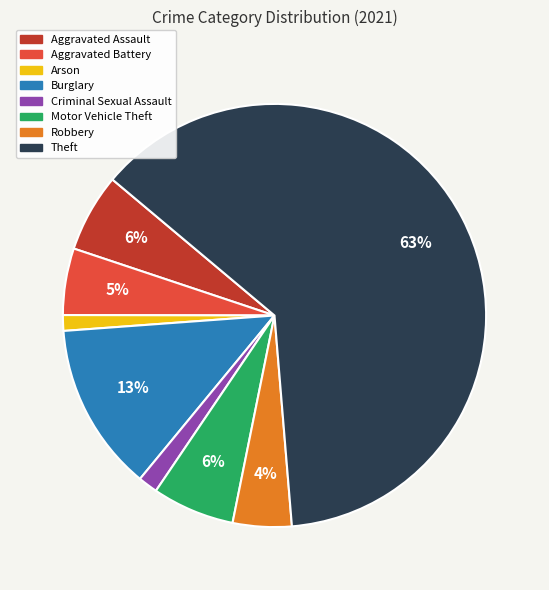

To the nearest percent, what is the combined percentage of Robbery and Aggravated Assault?

10%